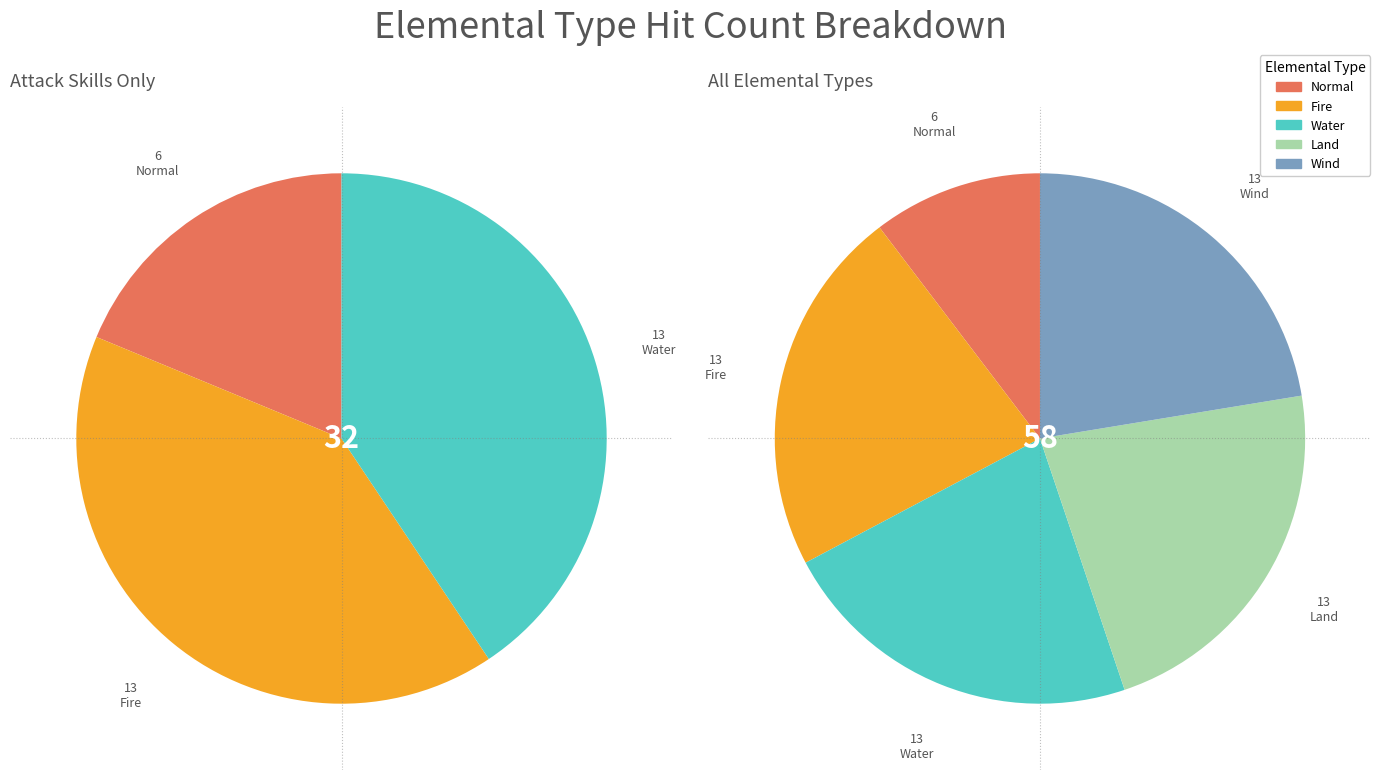

To the nearest percent, what percentage of the pie is Fire?

22%